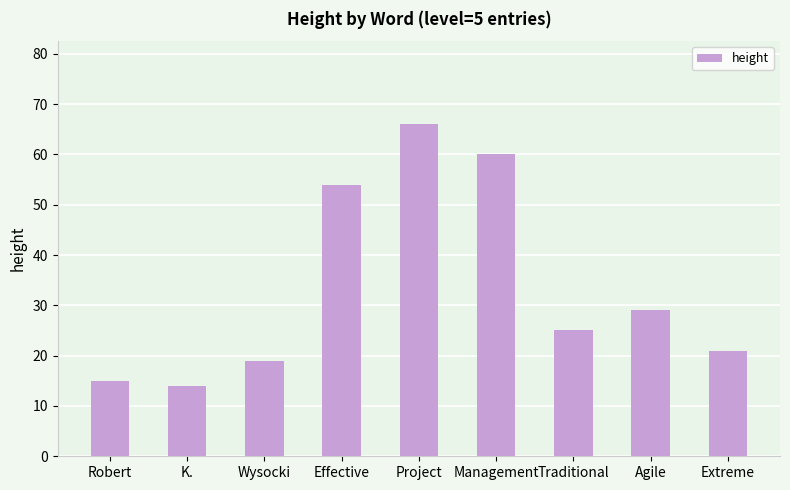

What is the average value?

34